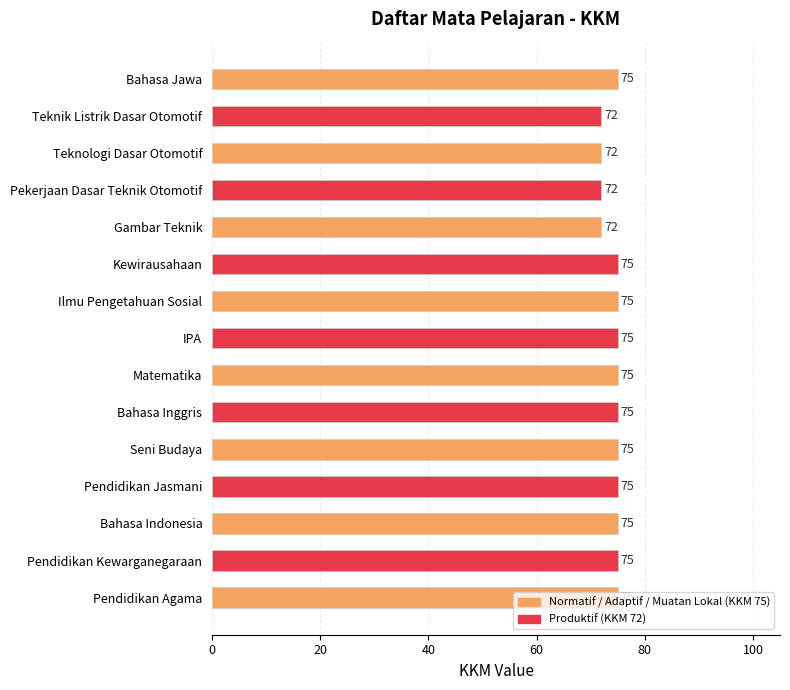

Approximately how many times larger is the value at Seni Budaya compared to Bahasa Inggris?

1.0